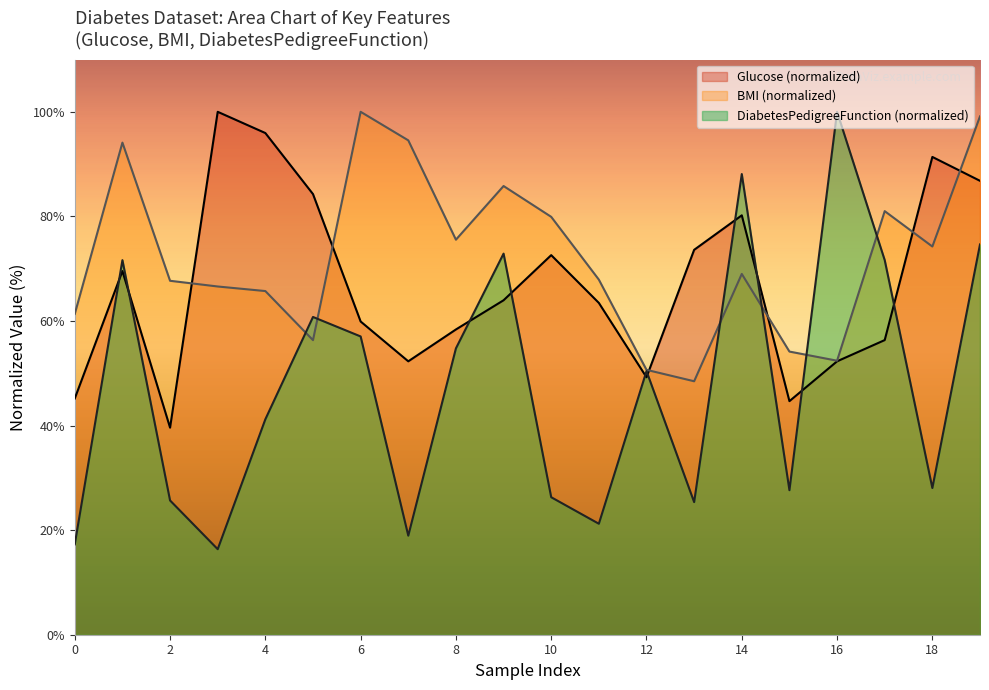

What is the average value of the Glucose series?

67.0